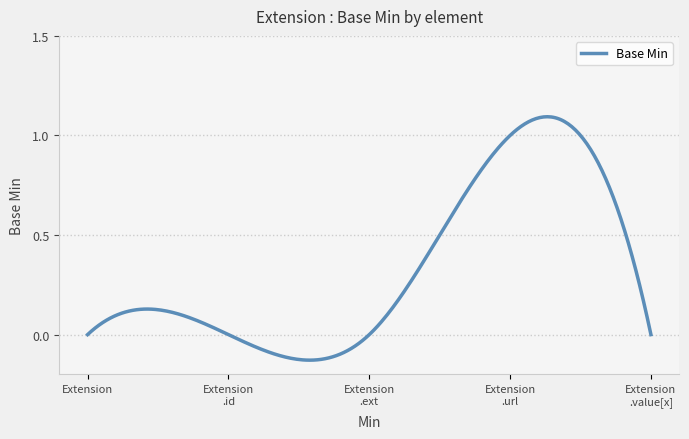

Count the number of categories in the chart.

300